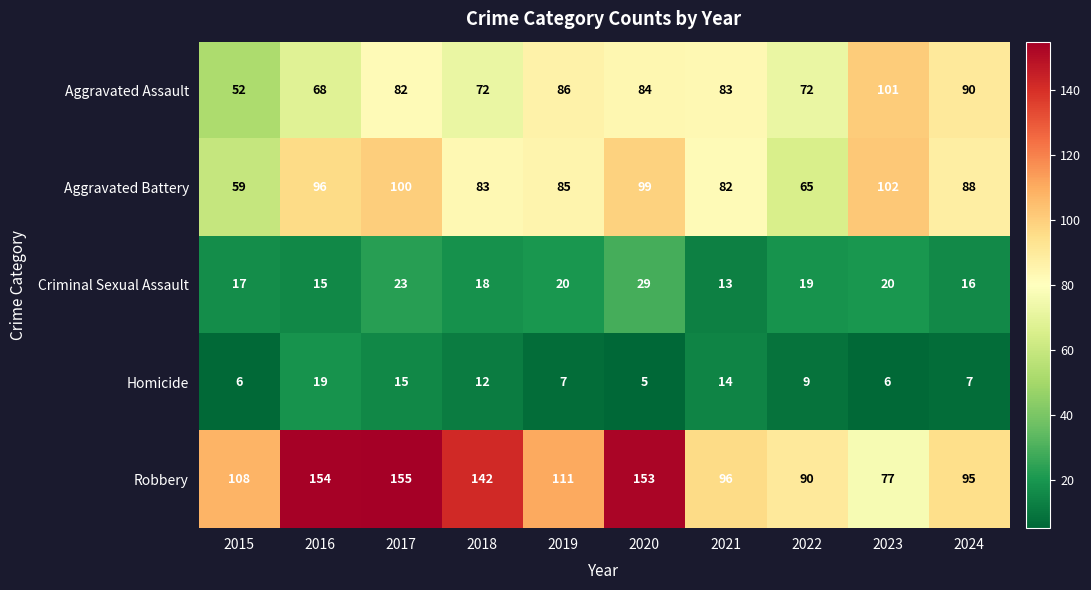

What value does the Homicide series have at 2017?

15